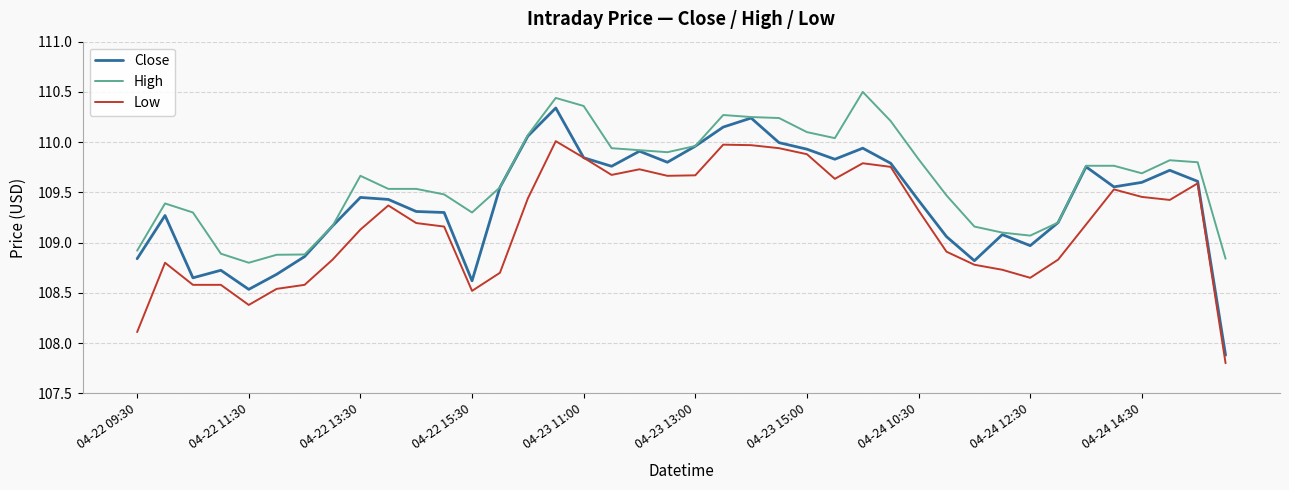

True or false: High and Low intersect in this chart.

False